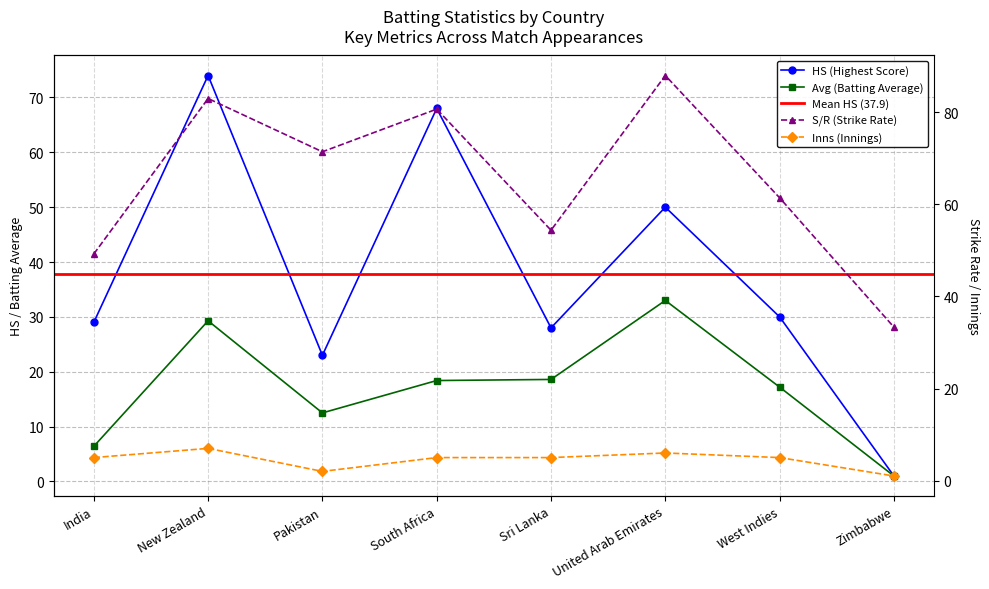

Which label corresponds to the largest value in the chart?

United Arab Emirates